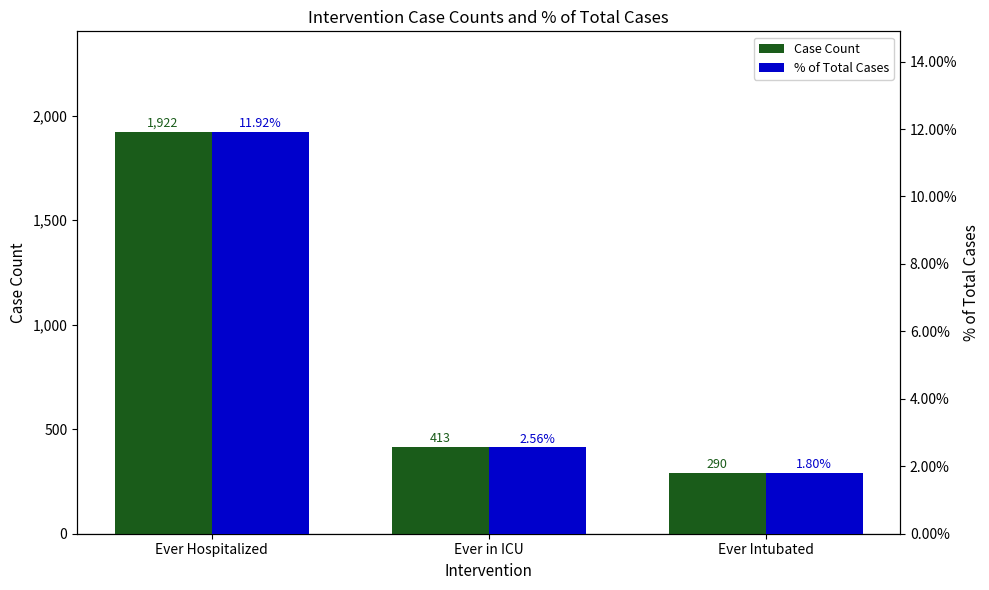

Are the bars grouped side by side (vs. stacked)?

Yes